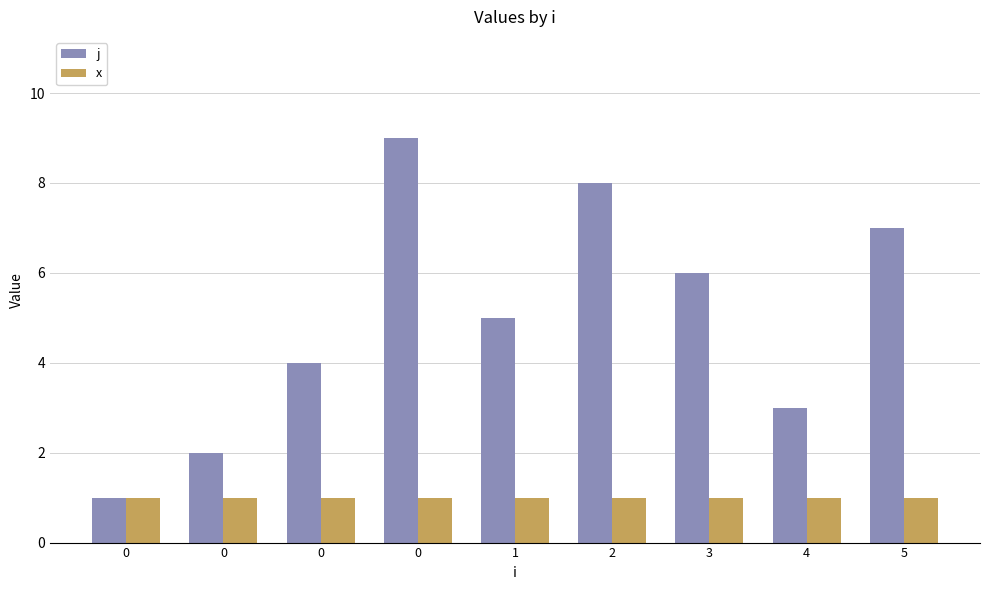

How many distinct data groups are displayed?

2